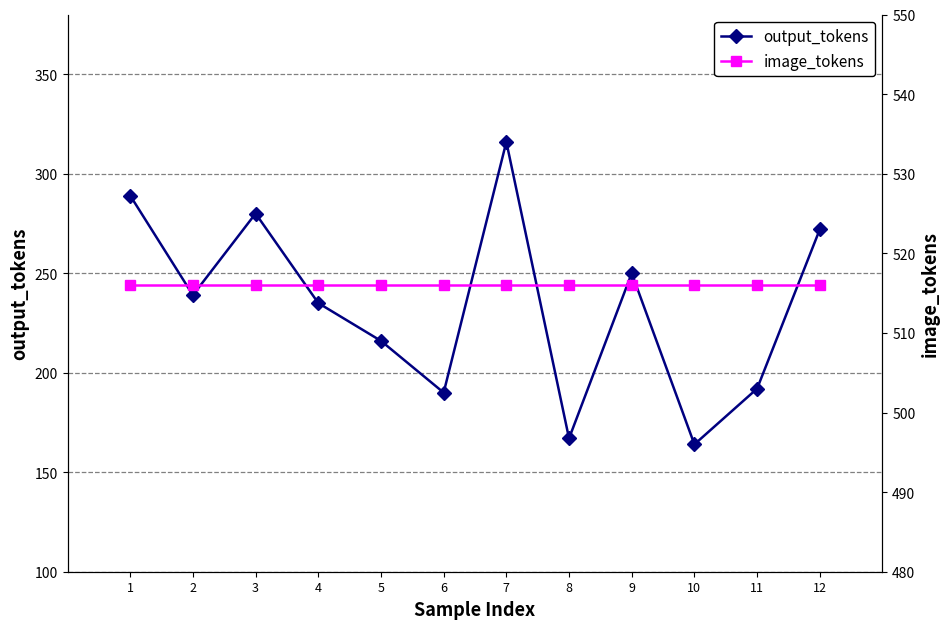

At which label does output_tokens reach its minimum?

10